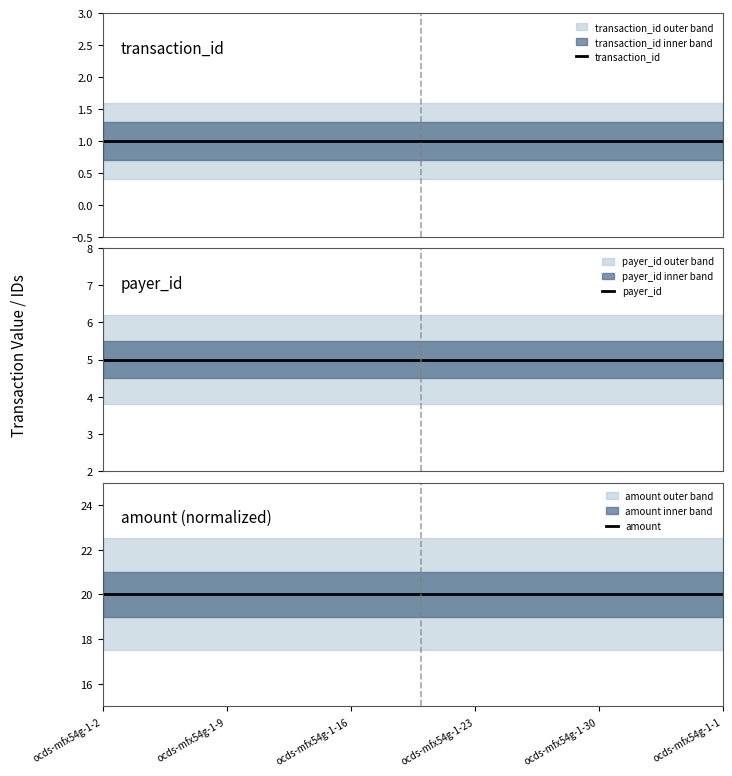

Between 27 and 15, which is larger?

27